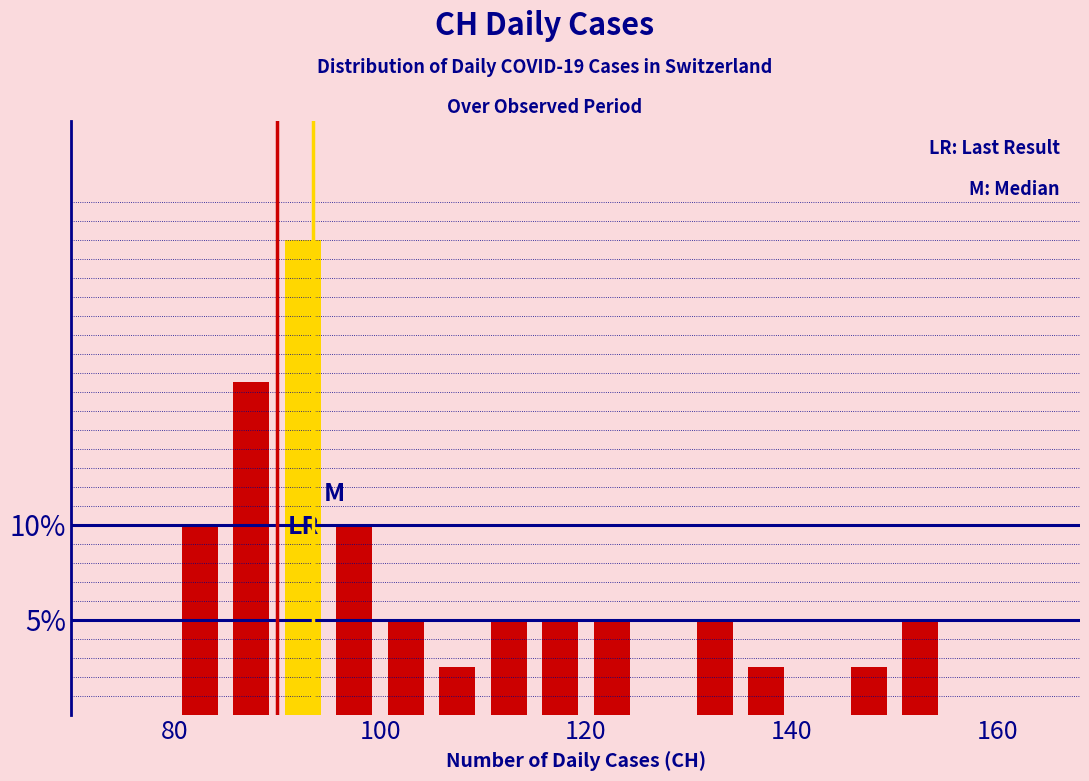

Read against the x-axis, roughly where is the centre of the tallest bar?

92